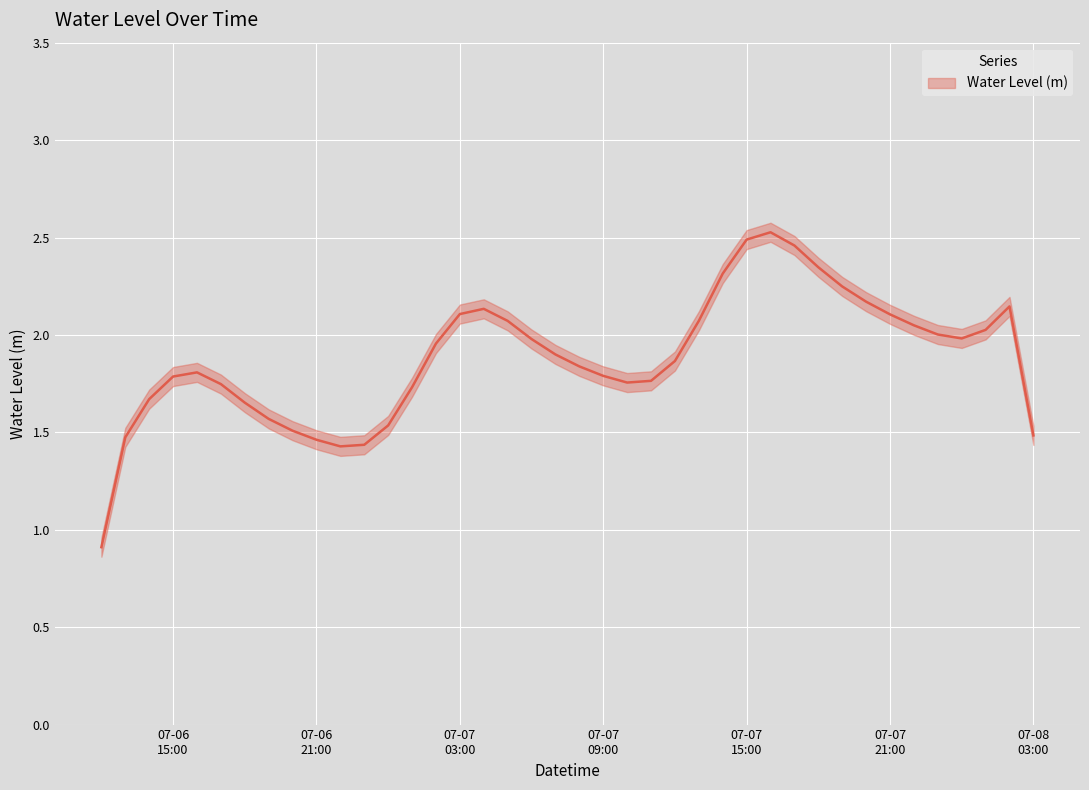

What is the change in value from 2023-07-06 20:00:00 to 2023-07-07 12:00:00?

+0.3